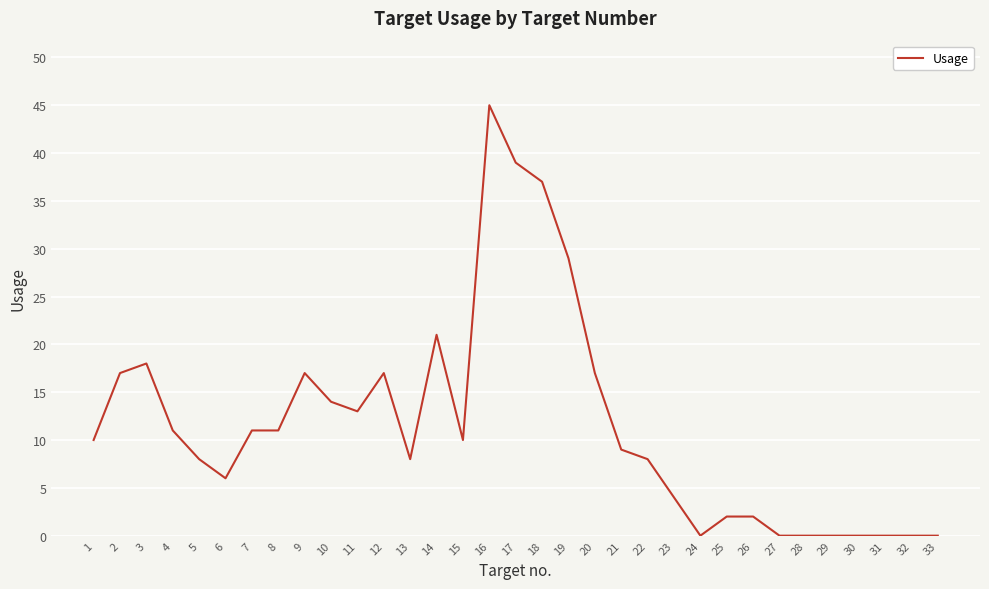

What is the change in value from 24 to 25?

+2